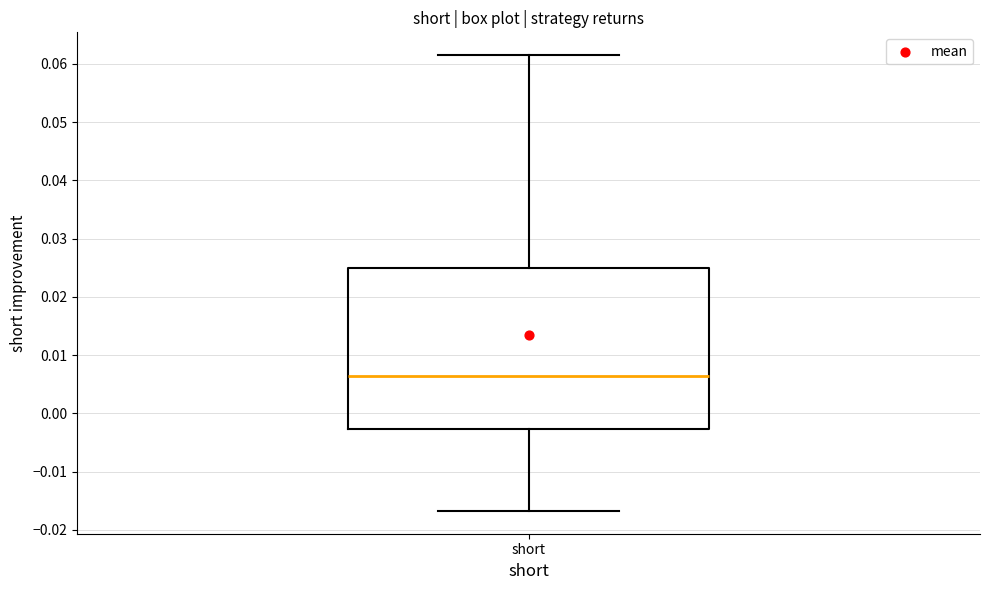

Read this box plot against the y-axis: the position of the median line, the range covered by the box, and the ends of both whiskers. The values are not printed on the chart, so give them approximately, as read against the axis.

median 0.006, box -0.003 to 0.025, whiskers -0.017 to 0.062